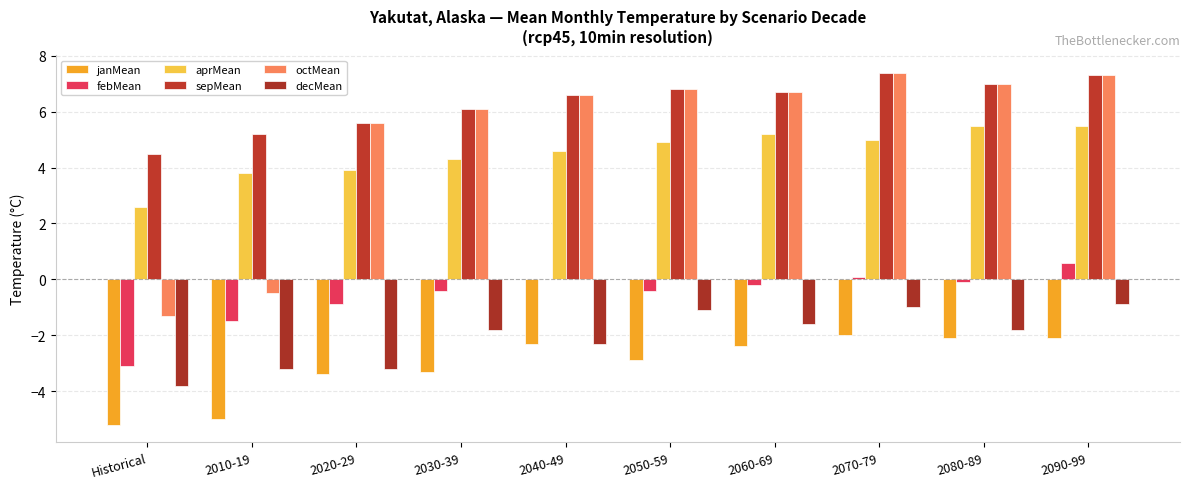

Reading left to right, extract all data points from this chart.

janMean: -5.2	-5.0	-3.4	-3.3	-2.3	-2.9	-2.4	-2.0	-2.1	-2.1
febMean: -3.1	-1.5	-0.9	-0.4	0.0	-0.4	-0.2	0.1	-0.1	0.6
aprMean: 2.6	3.8	3.9	4.3	4.6	4.9	5.2	5.0	5.5	5.5
sepMean: 4.5	5.2	5.6	6.1	6.6	6.8	6.7	7.4	7.0	7.3
octMean: -1.3	-0.5	5.6	6.1	6.6	6.8	6.7	7.4	7.0	7.3
decMean: -3.8	-3.2	-3.2	-1.8	-2.3	-1.1	-1.6	-1.0	-1.8	-0.9